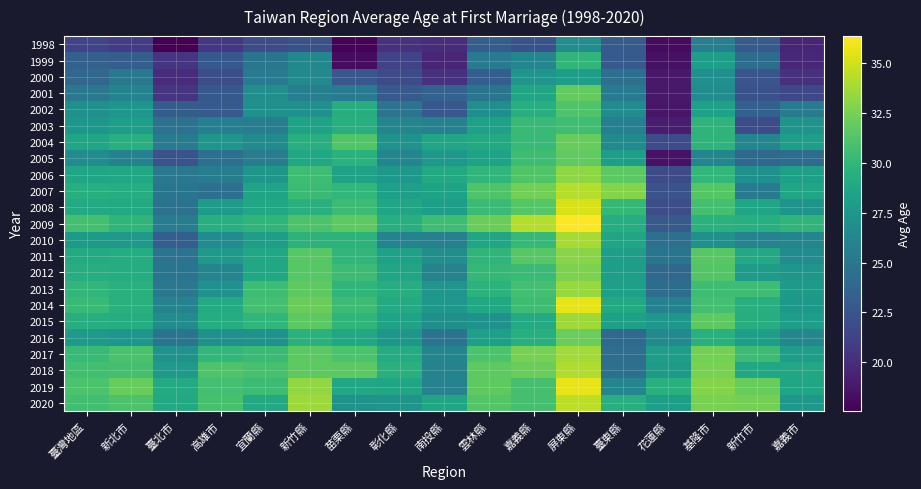

Reading left to right, list all the values displayed in this chart.

1998: 臺灣地區=21.3	新北市=20.9	臺北市=17.6	高雄市=20.6	宜蘭縣=21.9	新竹縣=22.2	苗栗縣=17.7	彰化縣=20.2	南投縣=19.9	雲林縣=23.1	嘉義縣=22.3	屏東縣=26.8	臺東縣=22.9	花蓮縣=18.1	基隆市=25.6	新竹市=22.9	嘉義市=19.5
1999: 臺灣地區=23.3	新北市=23.3	臺北市=20.5	高雄市=22.8	宜蘭縣=24.9	新竹縣=26.3	苗栗縣=18.2	彰化縣=21.4	南投縣=19.6	雲林縣=25.4	嘉義縣=26.2	屏東縣=29.9	臺東縣=22.9	花蓮縣=18.4	基隆市=28.0	新竹市=24.2	嘉義市=19.7
2000: 臺灣地區=23.8	新北市=25.1	臺北市=20.0	高雄市=22.1	宜蘭縣=25.2	新竹縣=26.4	苗栗縣=22.6	彰化縣=21.9	南投縣=20.2	雲林縣=23.2	嘉義縣=27.4	屏東縣=28.0	臺東縣=24.4	花蓮縣=18.8	基隆市=27.0	新竹市=22.5	嘉義市=20.2
2001: 臺灣地區=25.1	新北市=26.1	臺北市=20.4	高雄市=22.8	宜蘭縣=26.8	新竹縣=25.6	苗栗縣=25.4	彰化縣=22.9	南投縣=23.5	雲林縣=24.9	嘉義縣=28.6	屏東縣=31.8	臺東縣=25.4	花蓮縣=18.8	基隆市=26.6	新竹市=22.3	嘉義市=21.6
2002: 臺灣地區=27.0	新北市=27.4	臺北市=23.1	高雄市=22.9	宜蘭縣=27.0	新竹縣=27.0	苗栗縣=29.2	彰化縣=24.7	南投縣=22.8	雲林縣=26.9	嘉義縣=29.4	屏東縣=31.2	臺東縣=26.6	花蓮縣=18.7	基隆市=28.3	新竹市=23.4	嘉義市=25.2
2003: 臺灣地區=27.5	新北市=28.0	臺北市=24.6	高雄市=25.7	宜蘭縣=25.5	新竹縣=28.4	苗栗縣=29.4	彰化縣=26.2	南投縣=25.8	雲林縣=28.3	嘉義縣=30.2	屏東縣=30.6	臺東縣=25.7	花蓮縣=19.0	基隆市=29.8	新竹市=21.9	嘉義市=27.3
2004: 臺灣地區=28.7	新北市=29.4	臺北市=25.3	高雄市=27.4	宜蘭縣=26.6	新竹縣=29.4	苗栗縣=31.2	彰化縣=27.2	南投縣=28.7	雲林縣=29.0	嘉義縣=30.2	屏東縣=32.0	臺東縣=26.5	花蓮縣=21.9	基隆市=29.8	新竹市=26.2	嘉義市=28.0
2005: 臺灣地區=26.6	新北市=25.8	臺北市=22.4	高雄市=24.4	宜蘭縣=25.4	新竹縣=28.9	苗栗縣=29.6	彰化縣=26.2	南投縣=27.6	雲林縣=28.4	嘉義縣=30.6	屏東縣=31.8	臺東縣=28.0	花蓮縣=18.5	基隆市=26.1	新竹市=23.9	嘉義市=24.2
2006: 臺灣地區=28.6	新北市=28.8	臺北市=25.1	高雄市=25.5	宜蘭縣=27.5	新竹縣=30.5	苗栗縣=28.4	彰化縣=27.6	南投縣=28.9	雲林縣=29.9	嘉義縣=31.2	屏東縣=33.2	臺東縣=31.6	花蓮縣=21.9	基隆市=30.0	新竹市=27.0	嘉義市=28.2
2007: 臺灣地區=29.4	新北市=29.3	臺北市=24.8	高雄市=24.4	宜蘭縣=28.6	新竹縣=30.4	苗栗縣=30.0	彰化縣=28.2	南投縣=28.4	雲林縣=31.2	嘉義縣=32.4	屏東縣=34.3	臺東縣=32.9	花蓮縣=22.4	基隆市=31.4	新竹市=25.4	嘉義市=28.7
2008: 臺灣地區=29.1	新北市=29.0	臺北市=24.6	高雄市=27.9	宜蘭縣=28.9	新竹縣=29.5	苗栗縣=30.4	彰化縣=28.7	南投縣=28.0	雲林縣=30.4	嘉義縣=31.4	屏東縣=35.2	臺東縣=30.1	花蓮縣=22.0	基隆市=30.8	新竹市=28.7	嘉義市=27.3
2009: 臺灣地區=30.7	新北市=29.8	臺北市=25.5	高雄市=29.4	宜蘭縣=29.8	新竹縣=31.1	苗栗縣=31.7	彰化縣=29.4	南投縣=30.5	雲林縣=32.1	嘉義縣=34.2	屏東縣=36.4	臺東縣=29.3	花蓮縣=22.8	基隆市=29.6	新竹市=29.4	嘉義市=29.9
2010: 臺灣地區=27.8	新北市=27.7	臺北市=23.2	高雄市=26.6	宜蘭縣=28.1	新竹縣=29.8	苗栗縣=29.7	彰化縣=25.9	南投縣=25.8	雲林縣=28.6	嘉義縣=30.1	屏東縣=33.9	臺東縣=28.6	花蓮縣=24.5	基隆市=27.0	新竹市=25.9	嘉義市=26.2
2011: 臺灣地區=29.1	新北市=29.2	臺北市=24.7	高雄市=27.6	宜蘭縣=28.8	新竹縣=31.5	苗栗縣=29.9	彰化縣=28.3	南投縣=26.9	雲林縣=29.9	嘉義縣=31.5	屏東縣=33.0	臺東縣=28.1	花蓮縣=24.9	基隆市=31.5	新竹市=28.9	嘉義市=26.7
2012: 臺灣地區=29.3	新北市=29.2	臺北市=24.9	高雄市=26.1	宜蘭縣=28.9	新竹縣=31.5	苗栗縣=30.4	彰化縣=28.6	南投縣=25.9	雲林縣=30.1	嘉義縣=30.4	屏東縣=32.7	臺東縣=28.0	花蓮縣=23.9	基隆市=31.3	新竹市=27.9	嘉義市=27.5
2013: 臺灣地區=30.0	新北市=29.5	臺北市=25.0	高雄市=27.1	宜蘭縣=30.5	新竹縣=31.7	苗栗縣=29.9	彰化縣=29.2	南投縣=27.4	雲林縣=29.8	嘉義縣=30.8	屏東縣=33.5	臺東縣=28.2	花蓮縣=24.2	基隆市=30.5	新竹市=30.5	嘉義市=27.8
2014: 臺灣地區=30.3	新北市=29.5	臺北市=26.0	高雄市=29.1	宜蘭縣=30.8	新竹縣=32.1	苗栗縣=30.4	彰化縣=29.1	南投縣=27.6	雲林縣=28.7	嘉義縣=30.5	屏東縣=35.7	臺東縣=29.0	花蓮縣=25.8	基隆市=30.8	新竹市=29.3	嘉義市=27.6
2015: 臺灣地區=29.3	新北市=29.2	臺北市=26.6	高雄市=29.2	宜蘭縣=29.9	新竹縣=31.6	苗栗縣=29.8	彰化縣=28.4	南投縣=26.9	雲林縣=27.1	嘉義縣=29.1	屏東縣=33.7	臺東縣=28.2	花蓮縣=27.6	基隆市=31.7	新竹市=29.3	嘉義市=28.1
2016: 臺灣地區=27.6	新北市=27.5	臺北市=24.8	高雄市=27.0	宜蘭縣=27.1	新竹縣=29.7	苗栗縣=28.8	彰化縣=27.5	南投縣=24.7	雲林縣=28.2	嘉義縣=29.3	屏東縣=32.1	臺東縣=24.0	花蓮縣=26.5	基隆市=29.5	新竹市=28.1	嘉義市=26.3
2017: 臺灣地區=30.3	新北市=30.9	臺北市=27.1	高雄市=30.0	宜蘭縣=30.4	新竹縣=31.6	苗栗縣=31.0	彰化縣=29.1	南投縣=26.2	雲林縣=31.0	嘉義縣=32.5	屏東縣=33.8	臺東縣=24.3	花蓮縣=28.0	基隆市=32.4	新竹市=30.4	嘉義市=28.1
2018: 臺灣地區=30.7	新北市=30.8	臺北市=27.8	高雄市=31.2	宜蘭縣=30.9	新竹縣=31.7	苗栗縣=31.7	彰化縣=29.5	南投縣=26.0	雲林縣=31.7	嘉義縣=32.1	屏東縣=34.1	臺東縣=24.5	花蓮縣=27.8	基隆市=32.6	新竹市=28.9	嘉義市=28.9
2019: 臺灣地區=31.0	新北市=32.0	臺北市=29.1	高雄市=30.7	宜蘭縣=30.5	新竹縣=33.3	苗栗縣=28.8	彰化縣=28.7	南投縣=25.9	雲林縣=31.7	嘉義縣=30.8	屏東縣=35.6	臺東縣=26.1	花蓮縣=29.5	基隆市=32.9	新竹市=32.0	嘉義市=28.6
2020: 臺灣地區=30.6	新北市=31.1	臺北市=29.0	高雄市=30.9	宜蘭縣=28.9	新竹縣=33.6	苗栗縣=27.2	彰化縣=27.3	南投縣=28.6	雲林縣=31.3	嘉義縣=30.8	屏東縣=34.5	臺東縣=29.3	花蓮縣=28.1	基隆市=32.5	新竹市=32.4	嘉義市=27.6